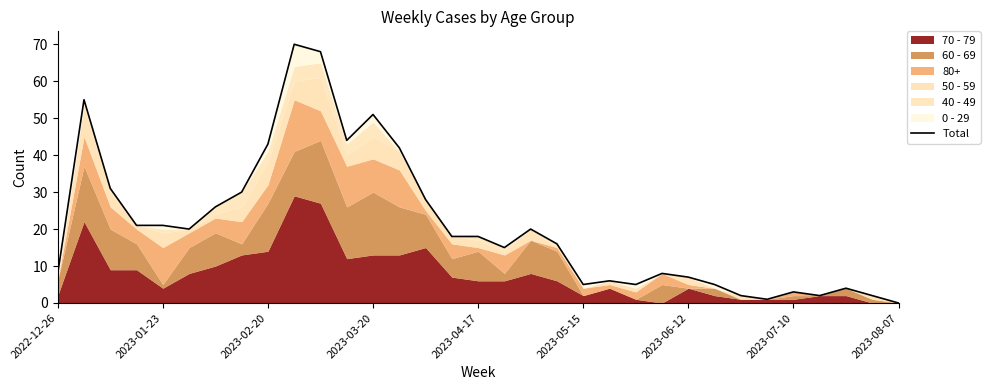

True or false: the data has more than 2 interior local peaks.

True